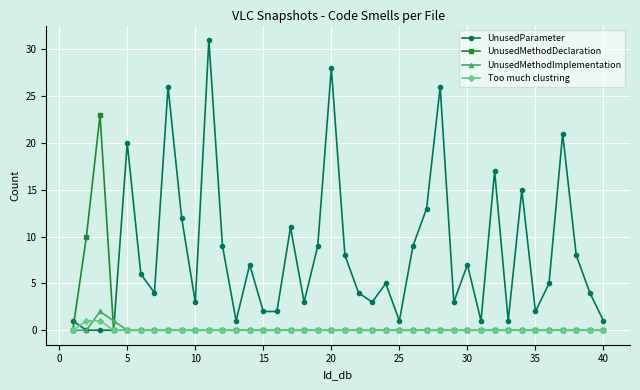

Which series has the largest total across all categories?

UnusedParameter